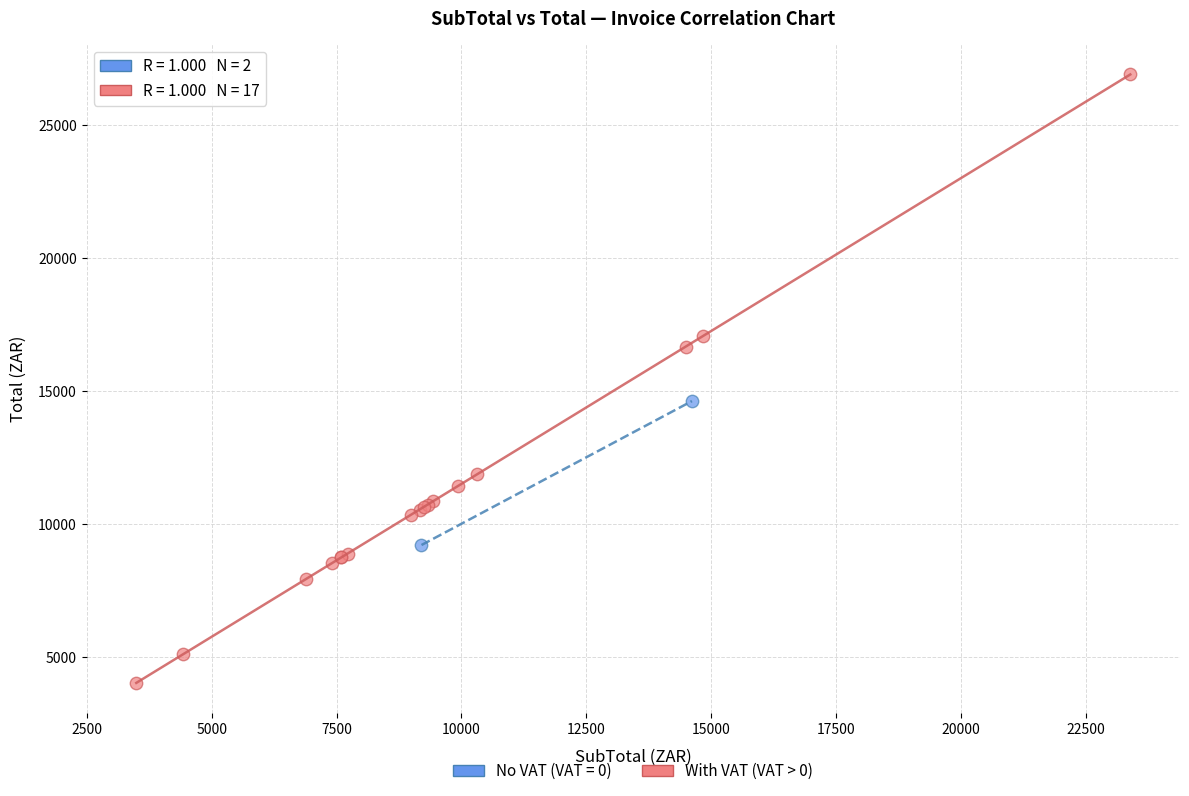

What are all the series names shown in the legend?

No VAT (VAT = 0), With VAT (VAT > 0)